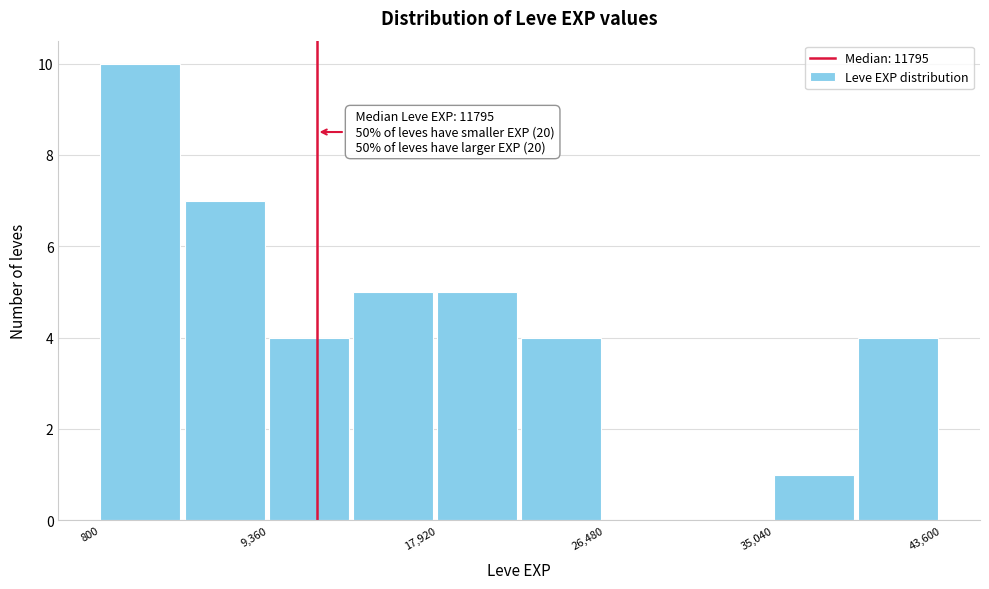

Which range on the x-axis has the tallest bar?

1000 to 5000